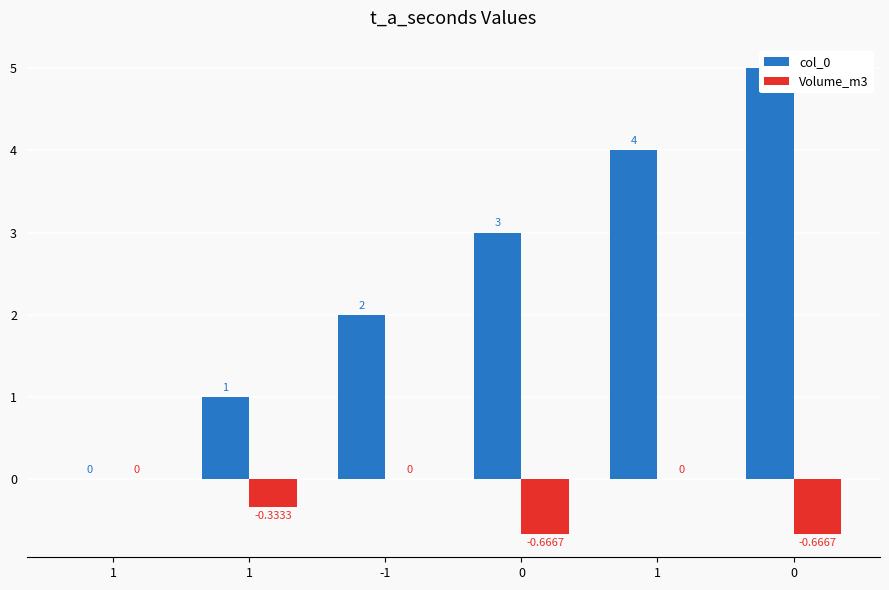

Which category has the lowest value in the col_0 series?

1